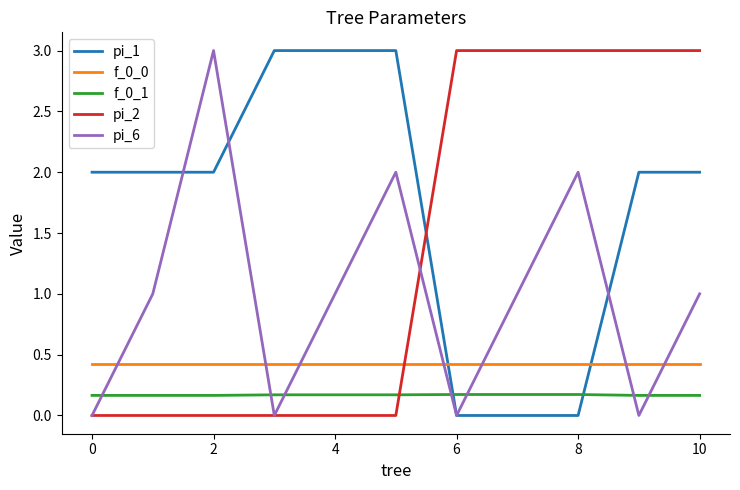

In pi_6, how many points are higher than both neighbors (excluding endpoints)?

3